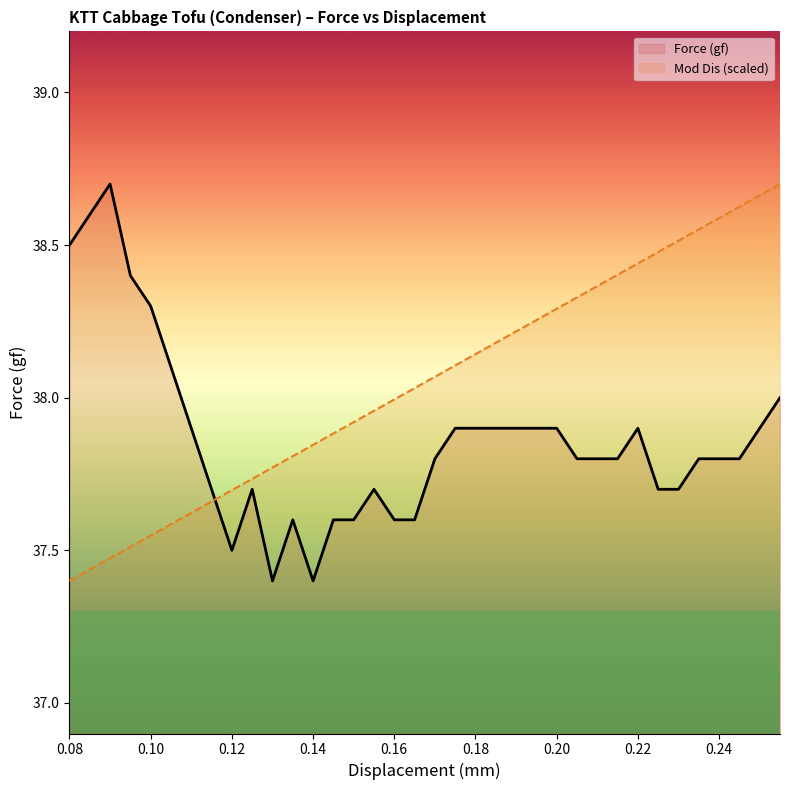

True or false: Mod Dis (scaled) has more than 0 points higher than both neighbors.

False